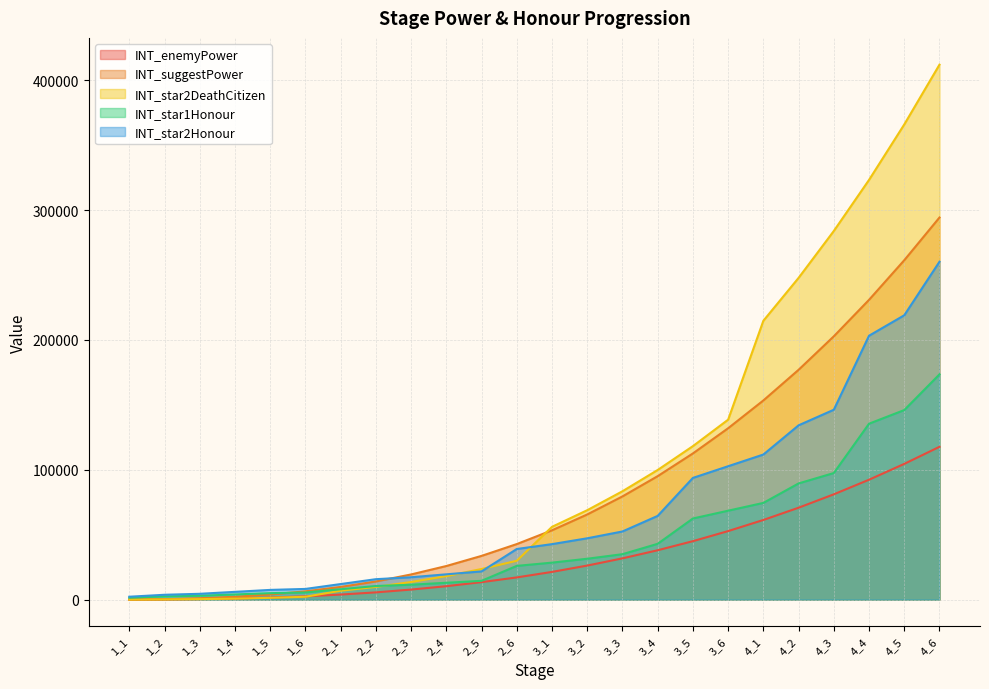

Reading right to left, transcribe all the data shown in this chart.

INT_enemyPower: 4_6=117720	4_5=104560	4_4=92360	4_3=81120	4_2=70800	4_1=61360	3_6=52800	3_5=45040	3_4=38040	3_3=31800	3_2=26240	3_1=21360	2_6=17120	2_5=13480	2_4=10360	2_3=7760	2_2=5600	2_1=3920	1_6=2560	1_5=1600	1_4=880	1_3=440	1_2=160	1_1=40
INT_suggestPower: 4_6=294300	4_5=261400	4_4=230900	4_3=202800	4_2=177000	4_1=153400	3_6=132000	3_5=112600	3_4=95100	3_3=79500	3_2=65600	3_1=53400	2_6=42800	2_5=33700	2_4=25900	2_3=19400	2_2=14000	2_1=9800	1_6=6400	1_5=4000	1_4=2200	1_3=1100	1_2=400	1_1=100
INT_star2DeathCitizen: 4_6=412020	4_5=365960	4_4=323260	4_3=283920	4_2=247800	4_1=214760	3_6=138600	3_5=118230	3_4=99855	3_3=83475	3_2=68880	3_1=56070	2_6=29960	2_5=23590	2_4=18130	2_3=13580	2_2=9800	2_1=6860	1_6=2240	1_5=1400	1_4=770	1_3=385	1_2=140	1_1=35
INT_star1Honour: 4_6=173500	4_5=146000	4_4=135500	4_3=97500	4_2=89500	4_1=74500	3_6=68500	3_5=62500	3_4=43000	3_3=35000	3_2=31500	3_1=28500	2_6=26000	2_5=14500	2_4=13000	2_3=11500	2_2=10500	2_1=8000	1_6=5500	1_5=5000	1_4=4000	1_3=3000	1_2=2500	1_1=1500
INT_star2Honour: 4_6=260250	4_5=219000	4_4=203250	4_3=146250	4_2=134250	4_1=111750	3_6=102750	3_5=93750	3_4=64500	3_3=52500	3_2=47250	3_1=42750	2_6=39000	2_5=21750	2_4=19500	2_3=17250	2_2=15750	2_1=12000	1_6=8250	1_5=7500	1_4=6000	1_3=4500	1_2=3750	1_1=2250